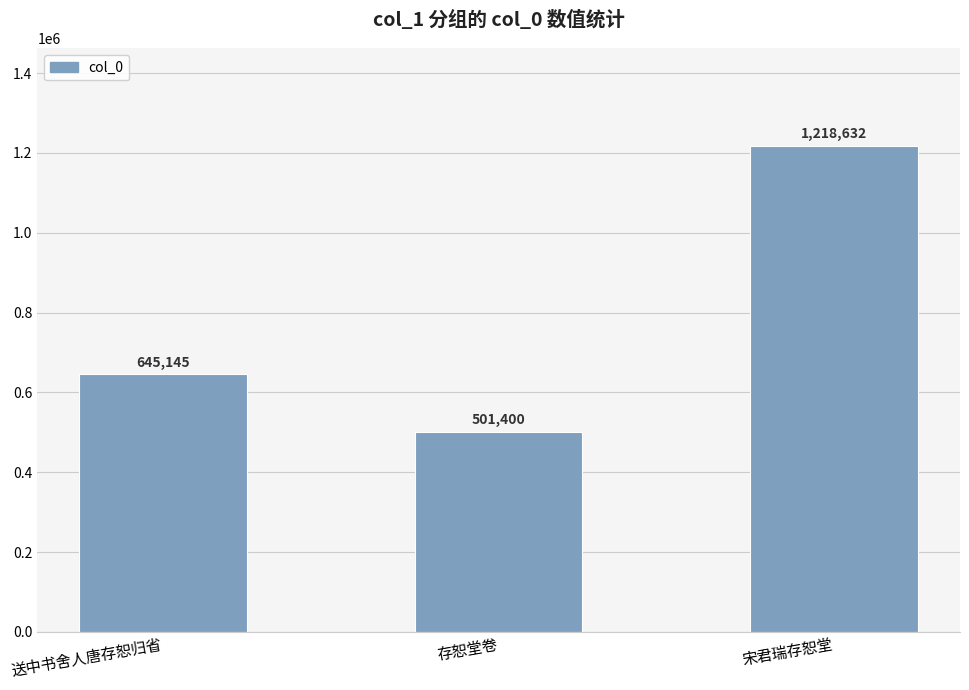

What is the sum of the values at 宋君瑞存恕堂 and 存恕堂卷?

1720032